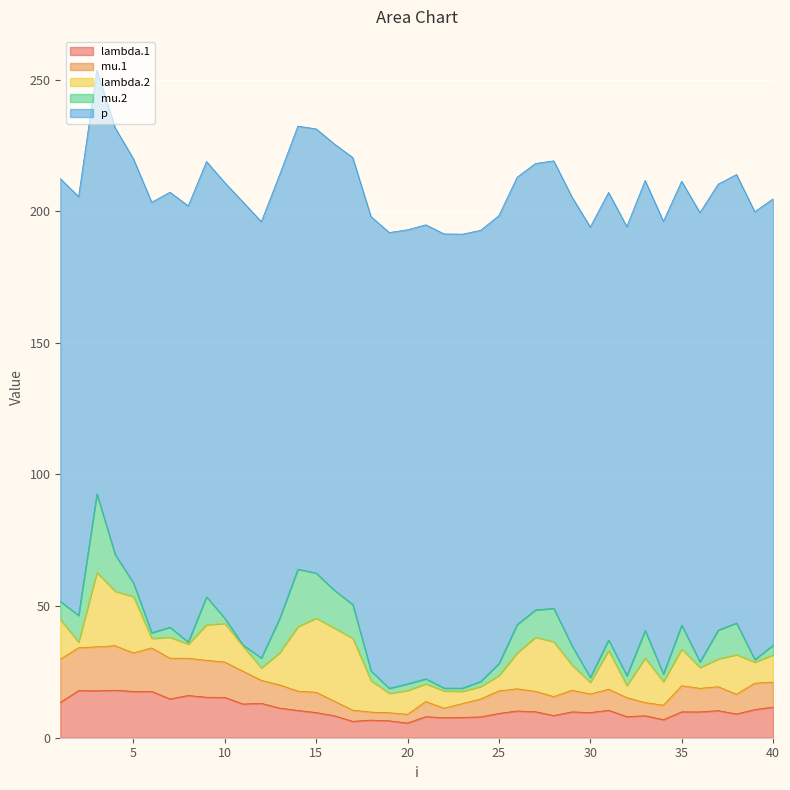

How many lines are shown in the chart?

5